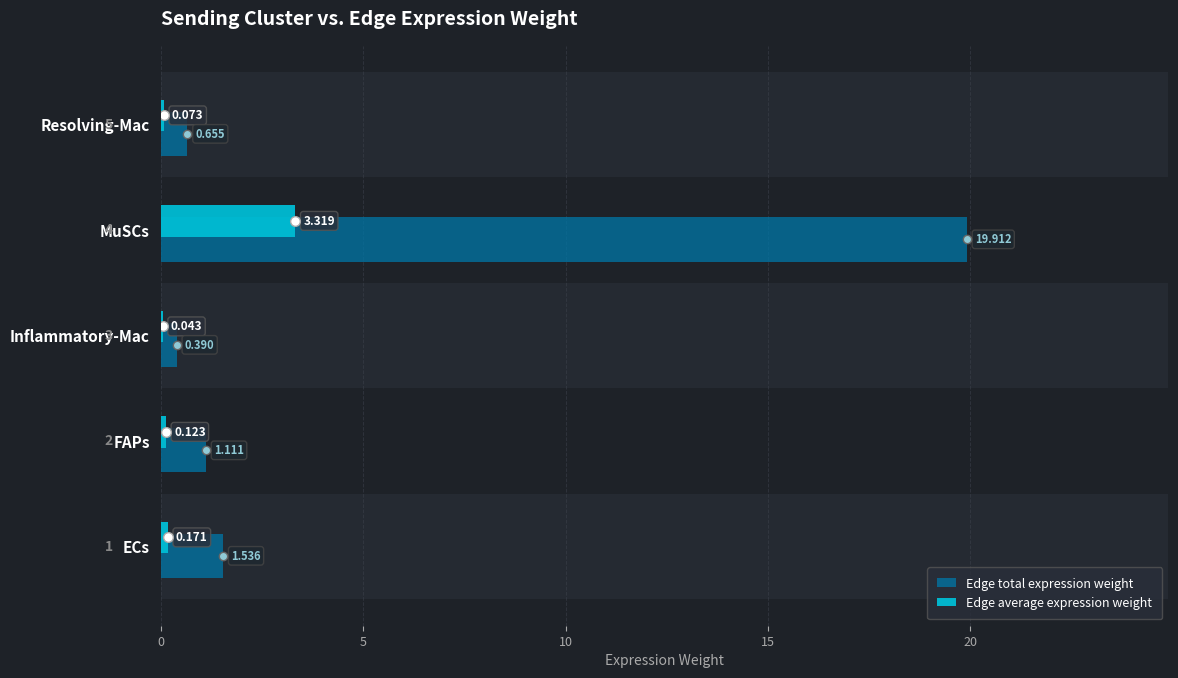

Is the value of Edge average expression weight at FAPs greater than the value of Edge total expression weight at Resolving-Mac?

No